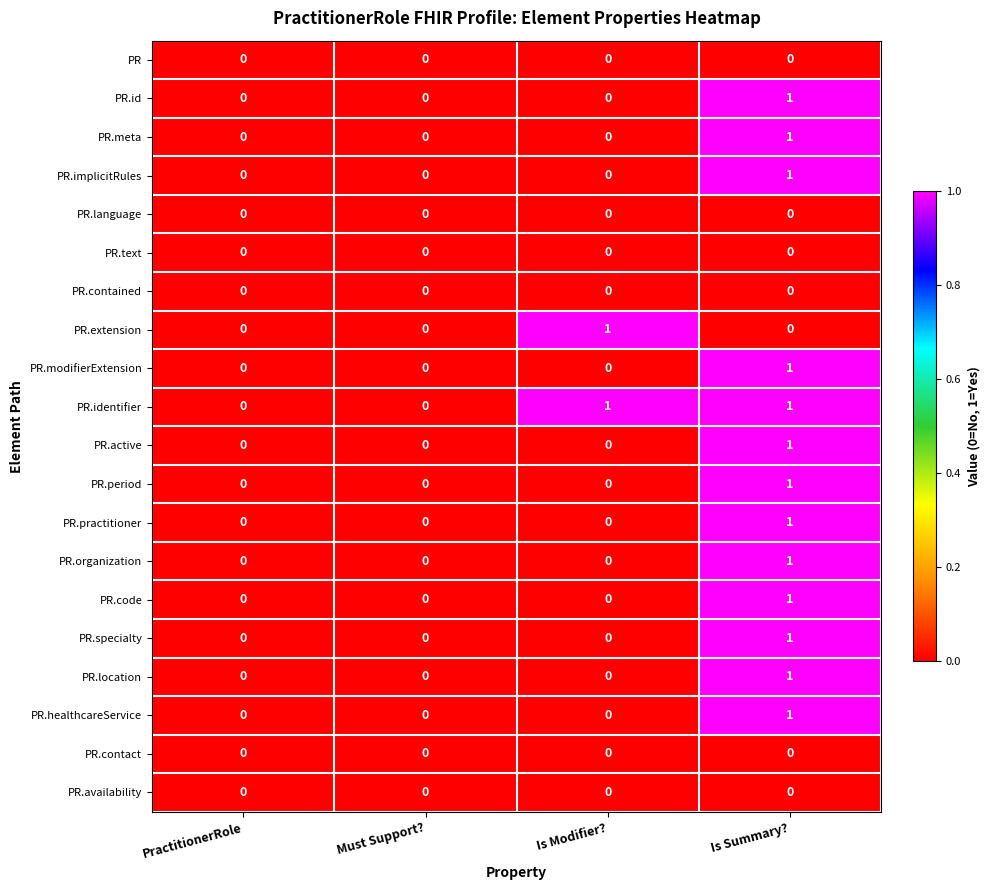

The PR.text series shows 0 at Is Summary?. True or false?

True